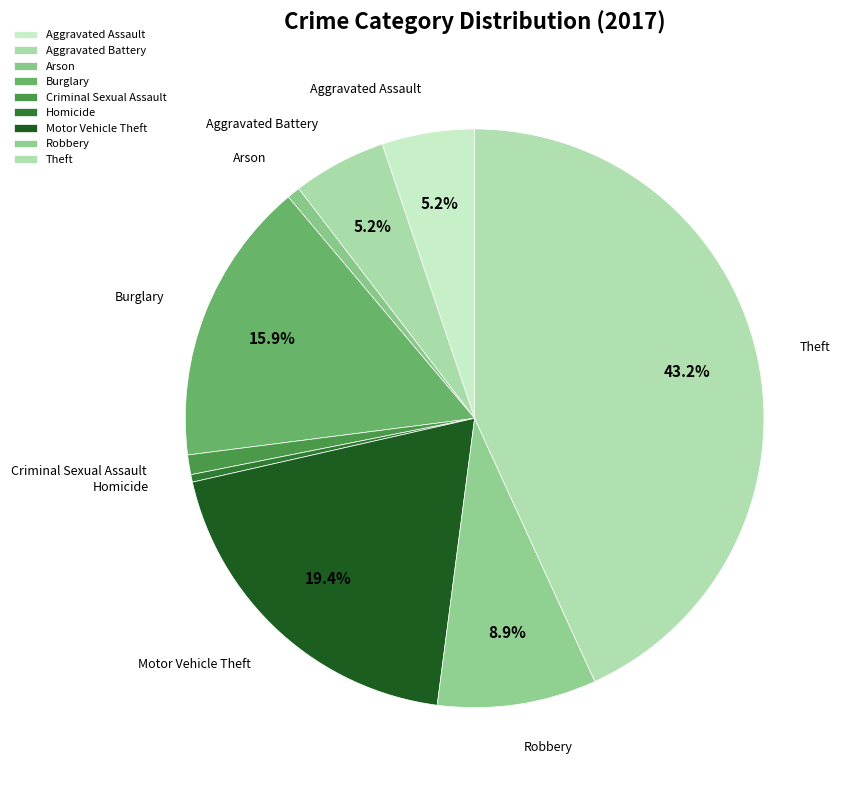

Does Aggravated Battery account for over 50% of the chart?

No